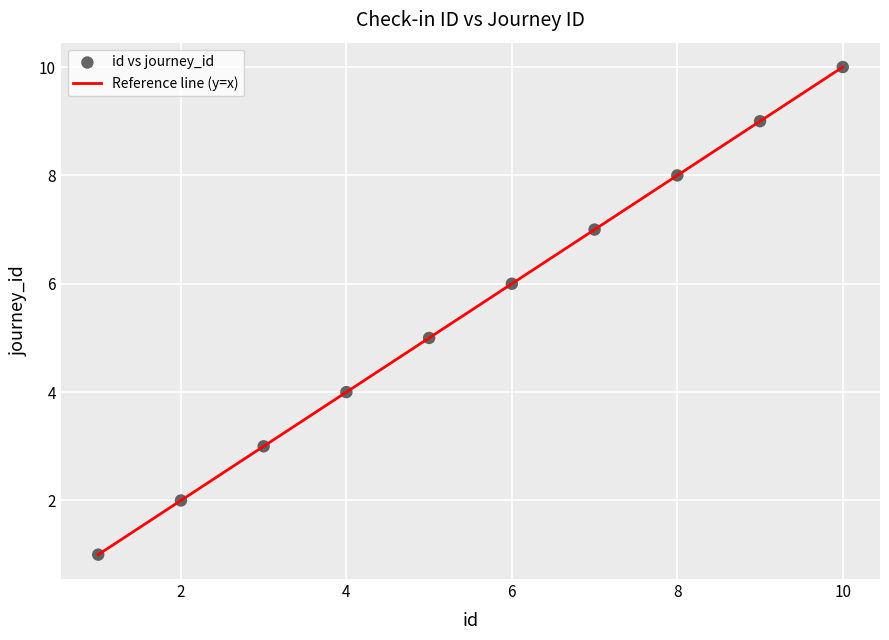

What is the difference between the maximum and minimum values?

9.0